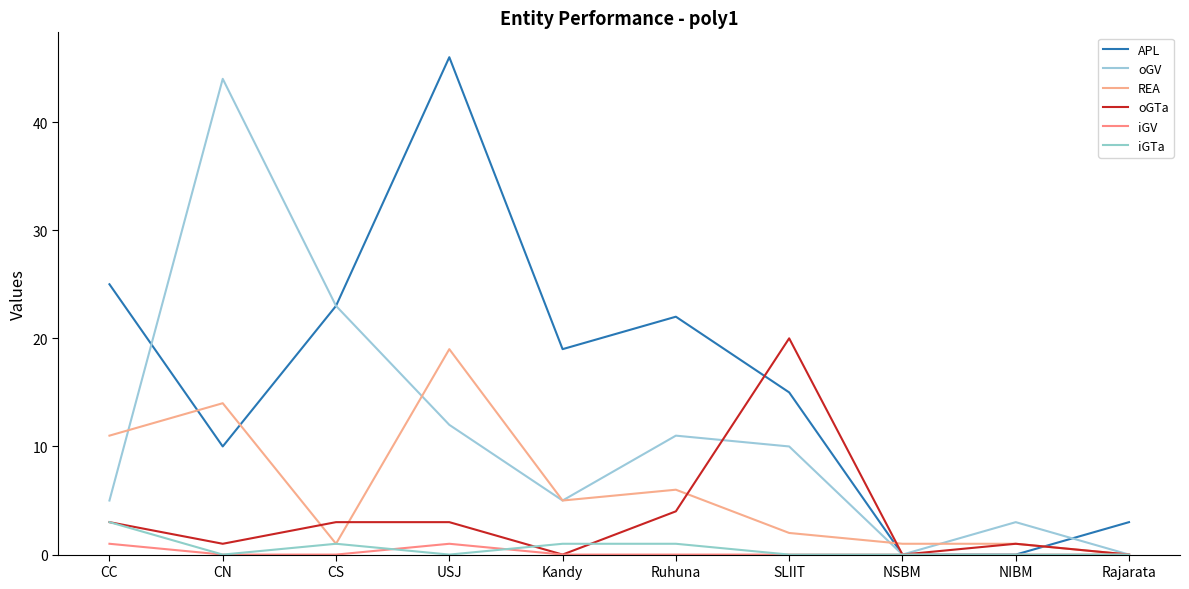

What is the label of the 4th point from the left?

USJ